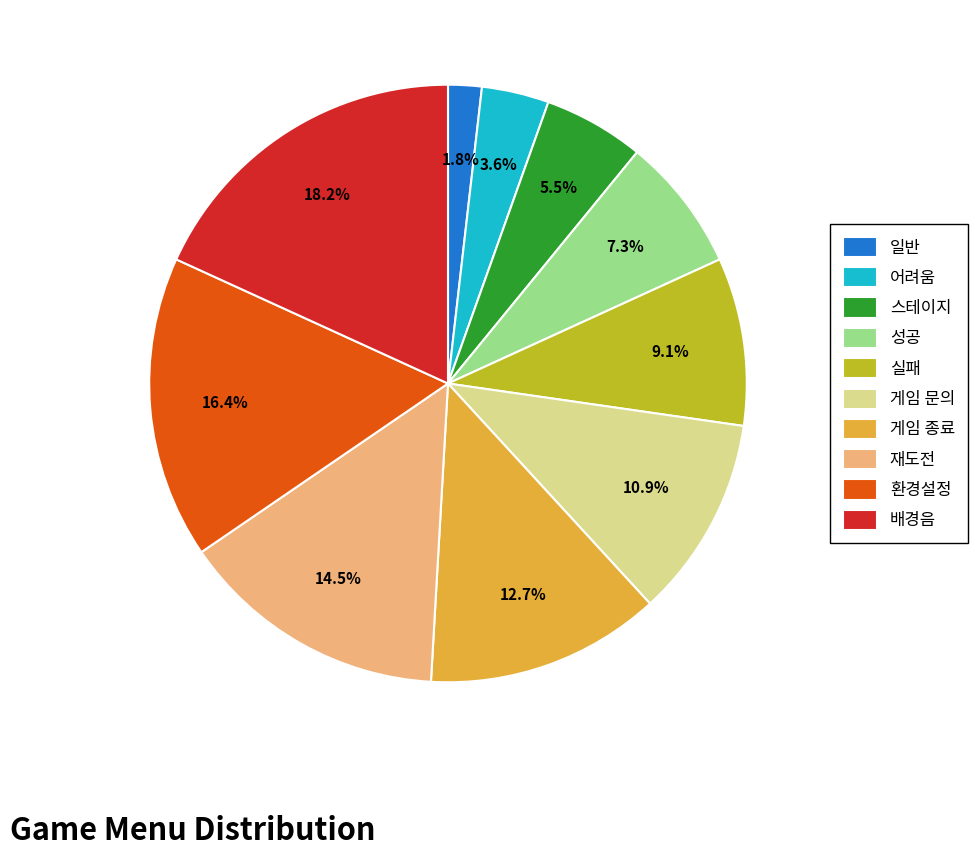

Which slice is the largest?

배경음